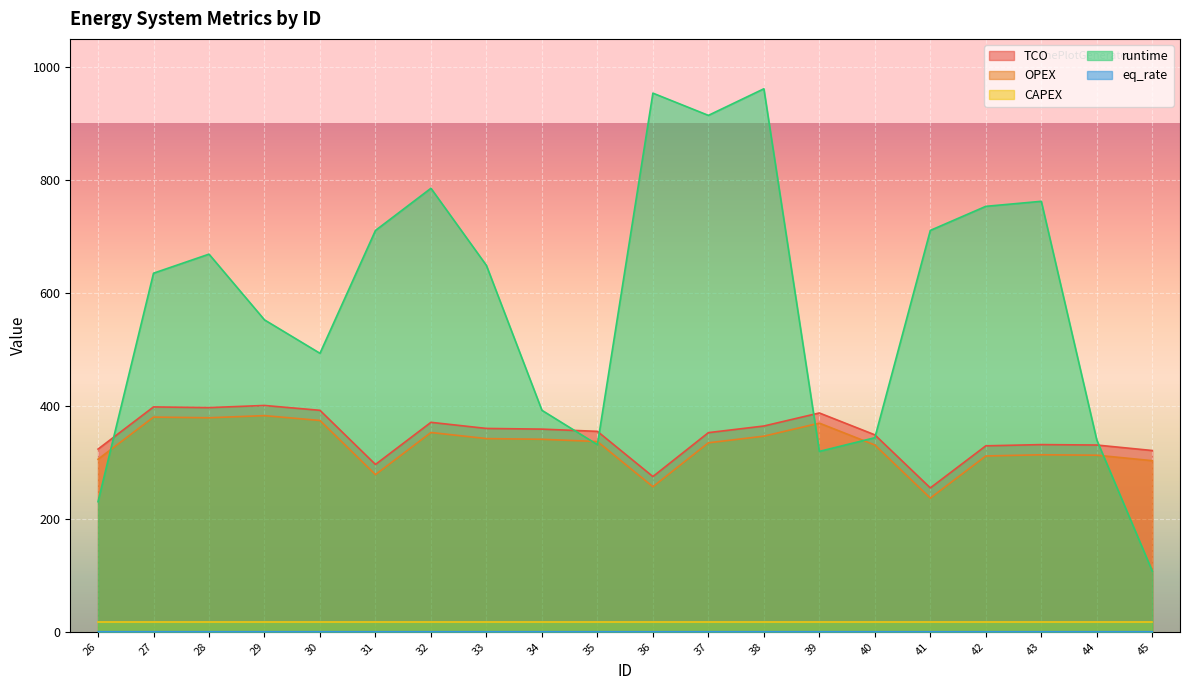

How many interior local valleys does the TCO series have?

4